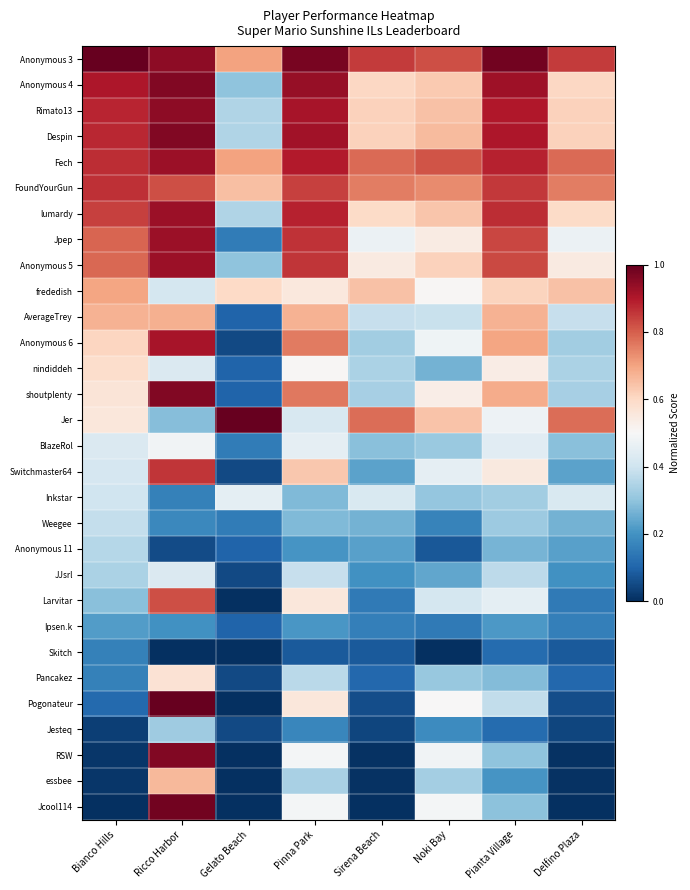

List the series in order of their peak value, lowest first.

Skitch, Ipsen.k, Jesteq, Anonymous 11, Weegee, JJsrl, Inkstar, BlazeRol, Pancakez, nindiddeh, essbee, AverageTrey, frededish, Larvitar, Switchmaster64, FoundYourGun, Anonymous 6, Fech, lumardy, Jpep, Anonymous 5, Rimato13, Anonymous 4, Despin, shoutplenty, RSW, Jcool114, Anonymous 3, Jer, Pogonateur